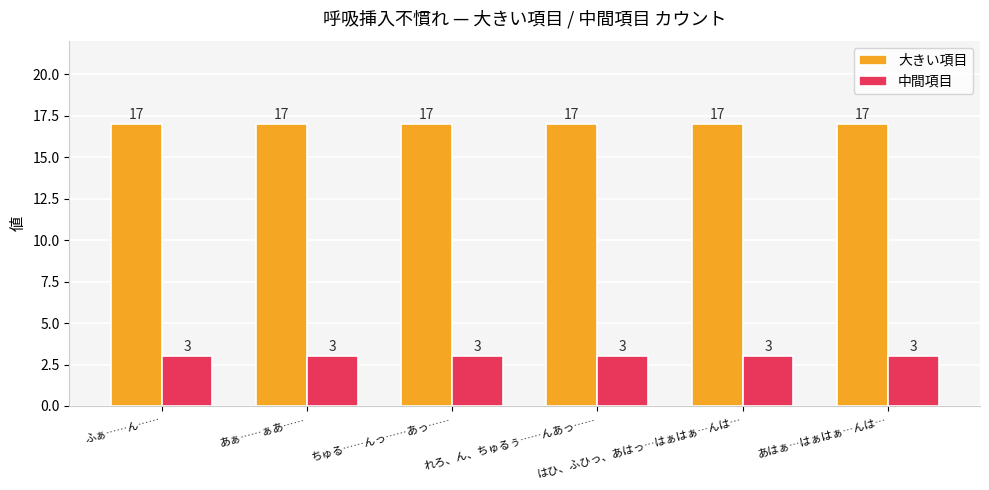

What is the value of the 中間項目 bar at the 4th from the left?

3